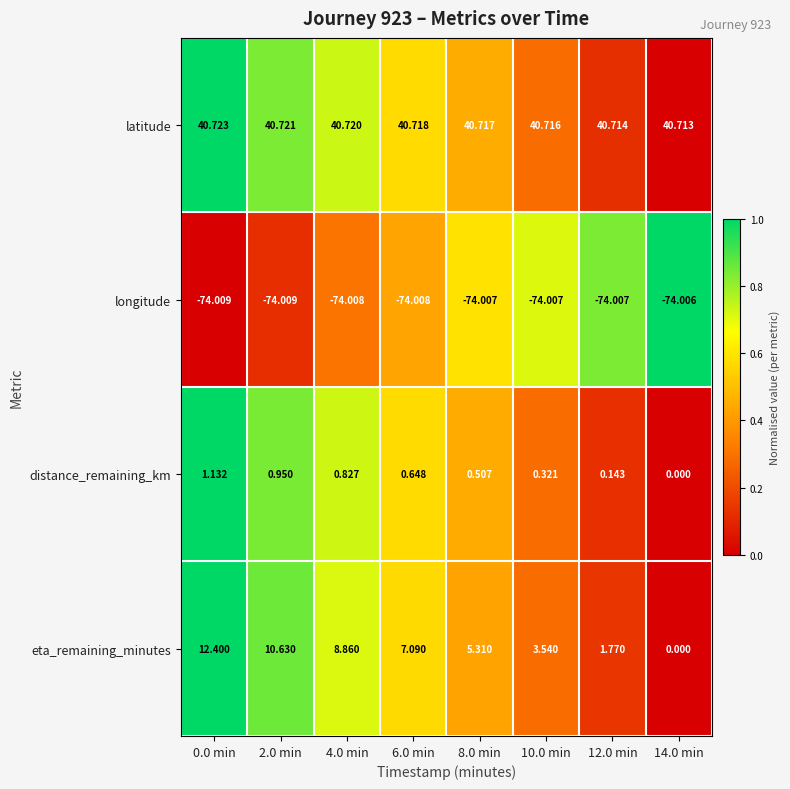

What is the difference between the highest and lowest values at 2.0 min?

114.7